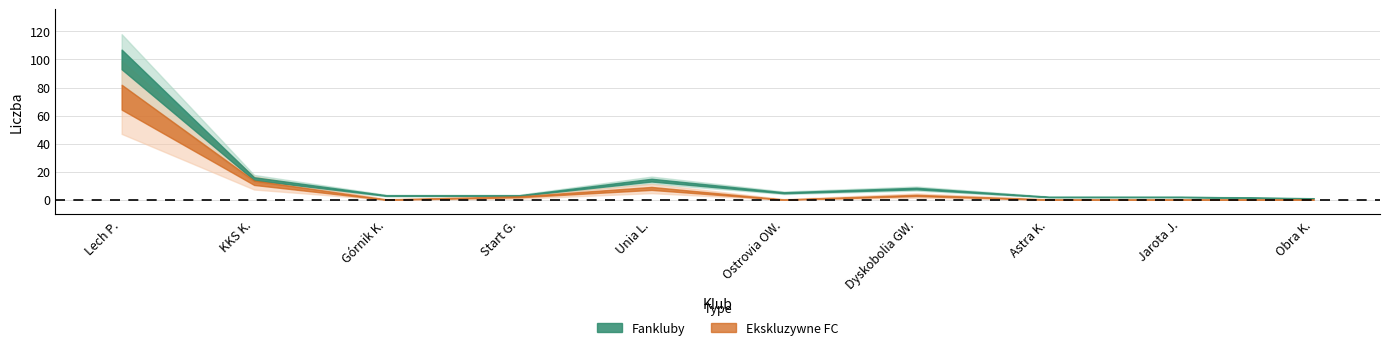

What is the spread (max minus min) of values at Dyskobolia GW.?

5